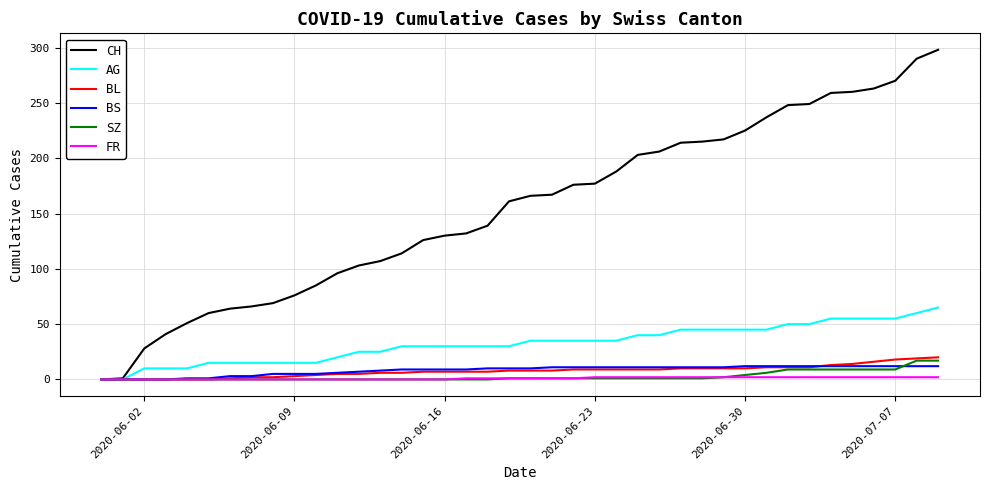

Which series has the largest total across all categories?

CH